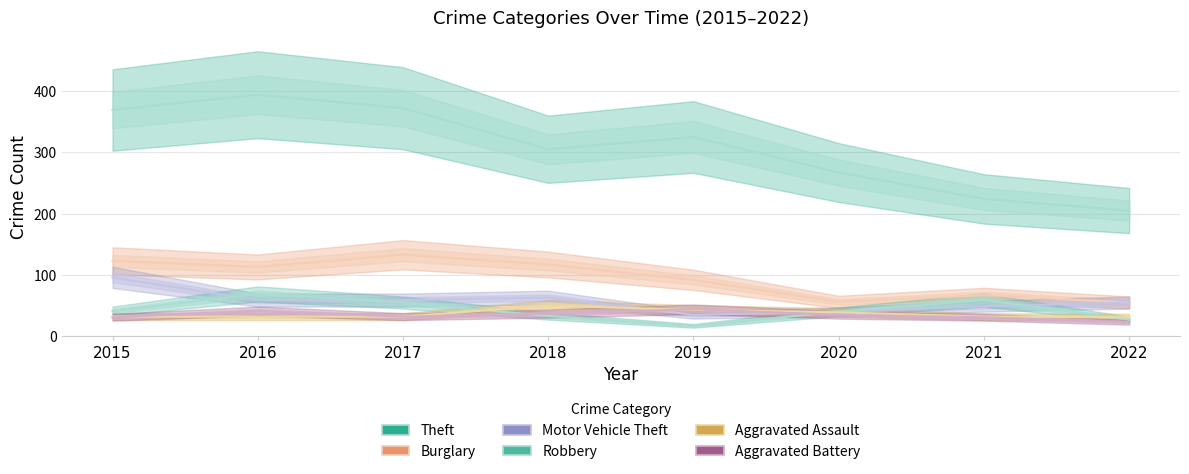

Which category has the highest value in the Aggravated Assault series?

2018